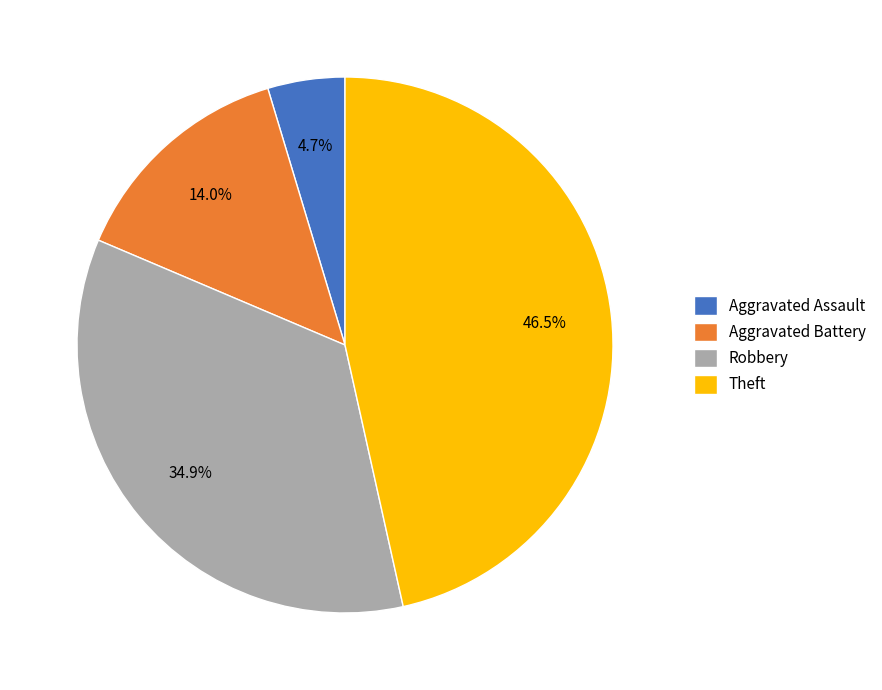

Which slice is the largest?

Theft